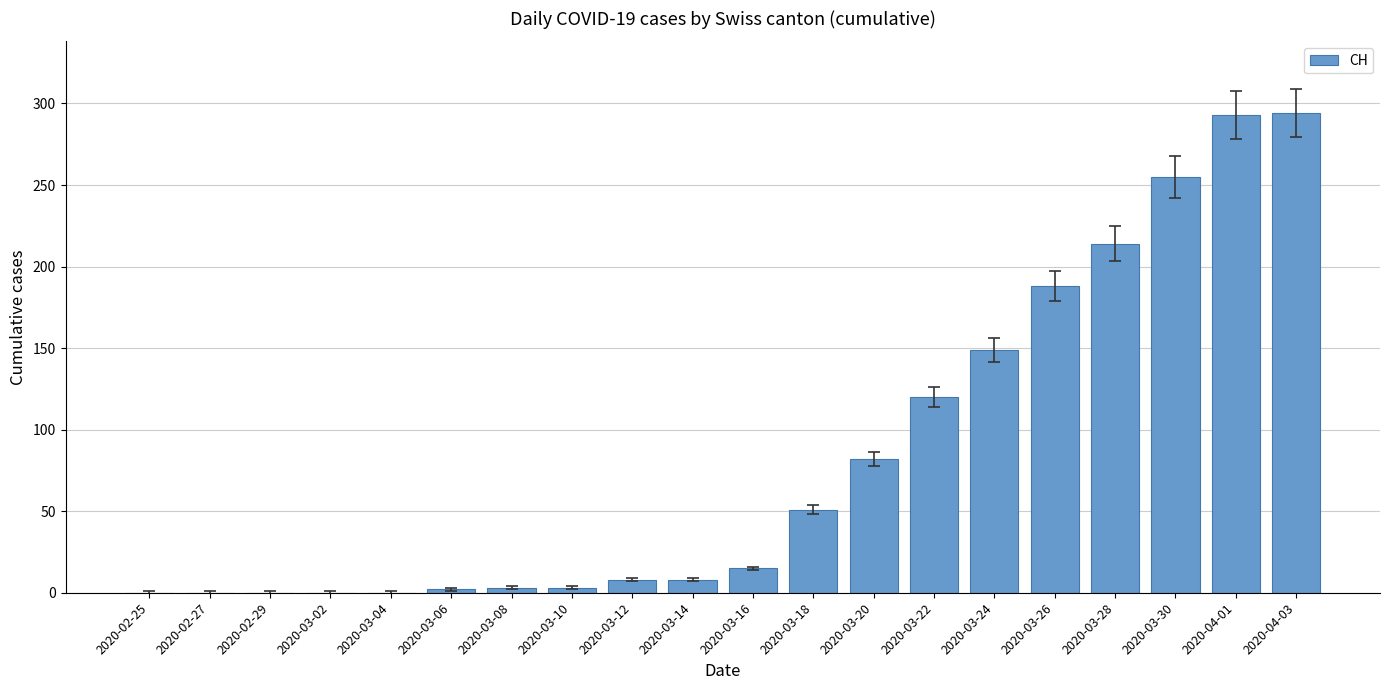

How many series are shown in this chart?

1